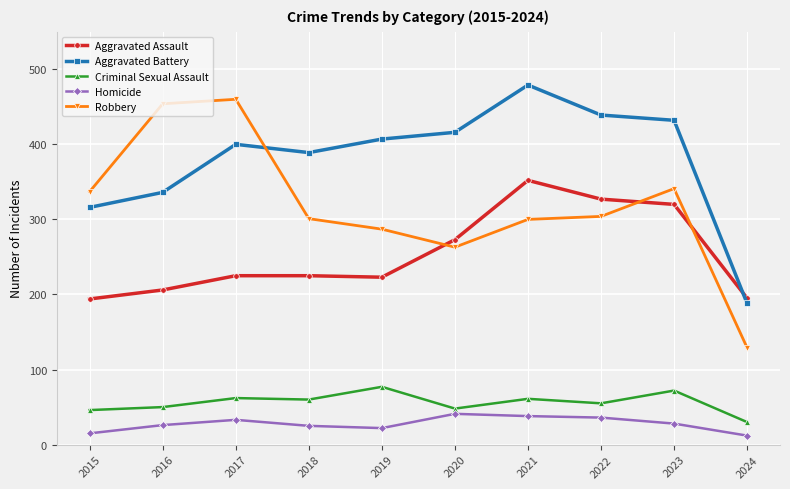

What is the difference between the maximum and minimum values in the Aggravated Assault series?

158